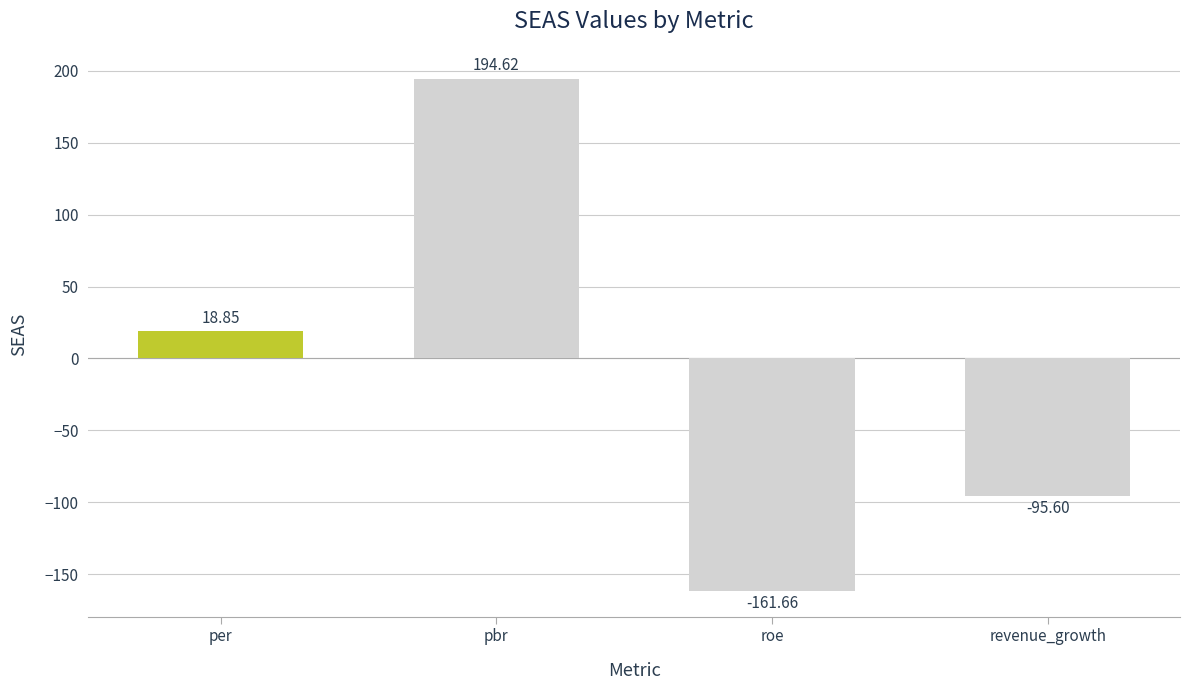

Approximately how many times larger is the value at per compared to pbr?

0.1